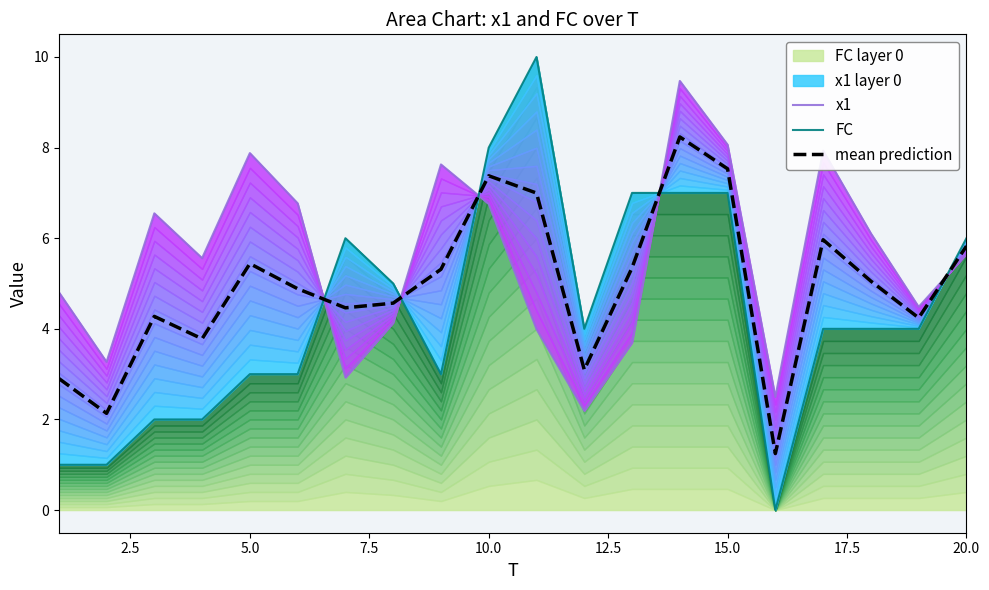

List the series in order of their peak value, highest first.

FC, x1, mean prediction